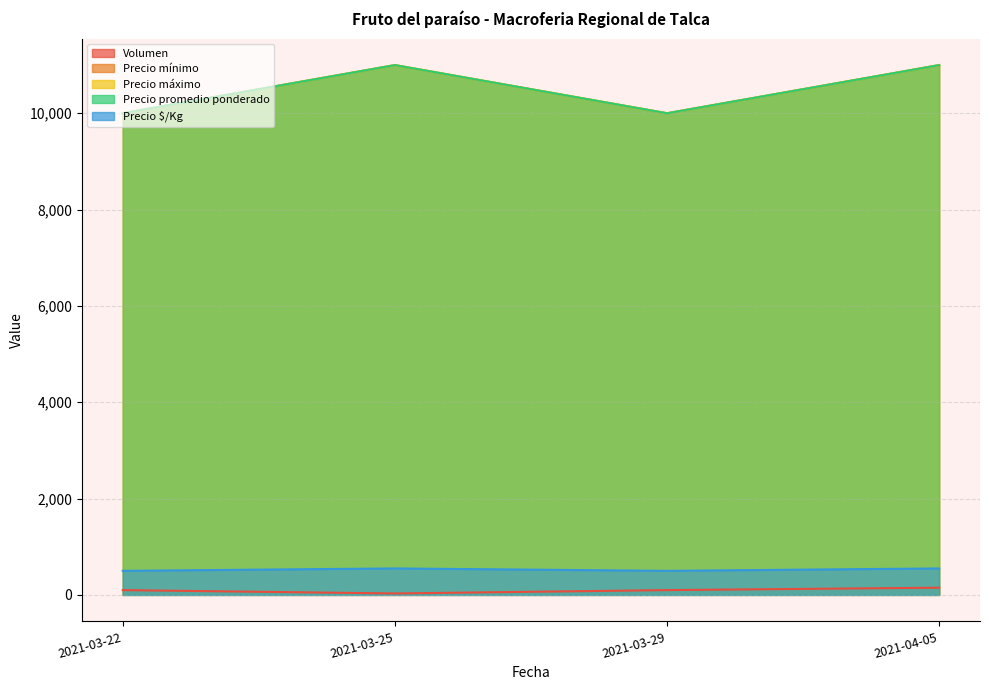

True or false: Precio mínimo and Precio $/Kg intersect in this chart.

False